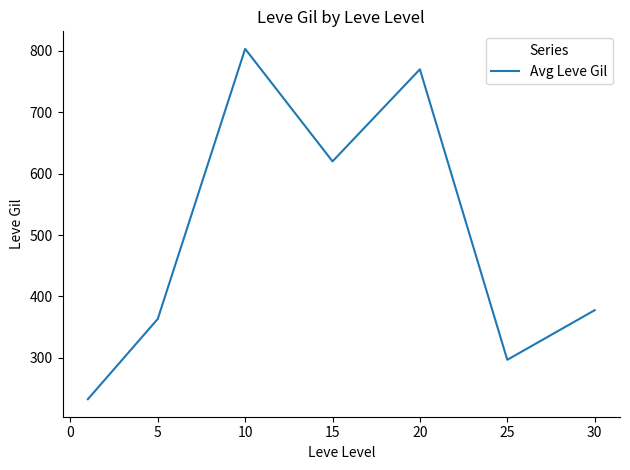

What is the average value?

494.8